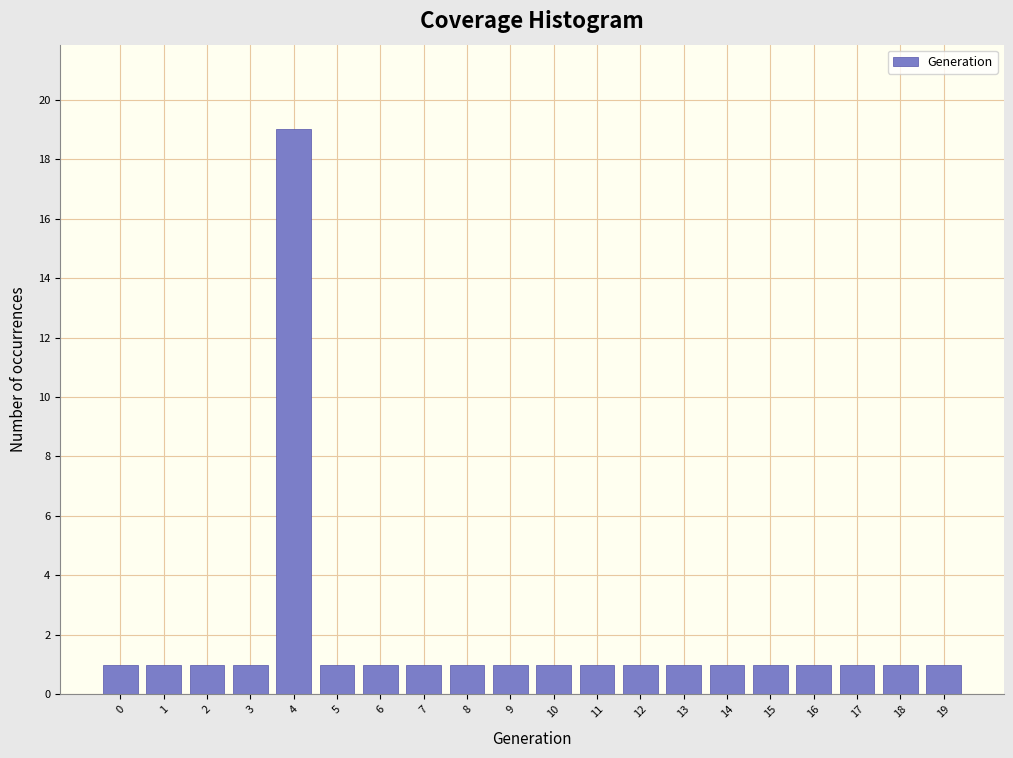

Reading left to right, list every bar in this chart as the range it spans on the x-axis followed by its height. The values are not printed on the chart, so give them approximately, as read against the axis.

-0.5 to 0.5: 1
0.5 to 1.5: 1
1.5 to 2.5: 1
2.5 to 3.5: 1
3.5 to 4.5: 19
4.5 to 5.5: 1
5.5 to 6.5: 1
6.5 to 7.5: 1
7.5 to 8.5: 1
8.5 to 9.5: 1
9.5 to 10.5: 1
10.5 to 11.5: 1
11.5 to 12.5: 1
12.5 to 13.5: 1
13.5 to 14.5: 1
14.5 to 15.5: 1
15.5 to 16.5: 1
16.5 to 17.5: 1
17.5 to 18.5: 1
18.5 to 19.5: 1